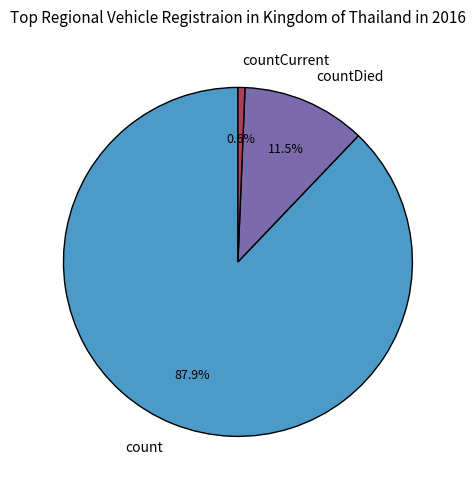

What is the largest slice in the pie chart?

count